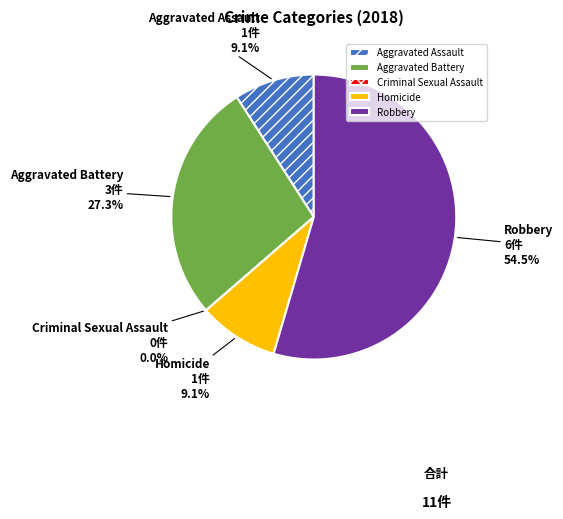

Which category accounts for the majority?

Robbery